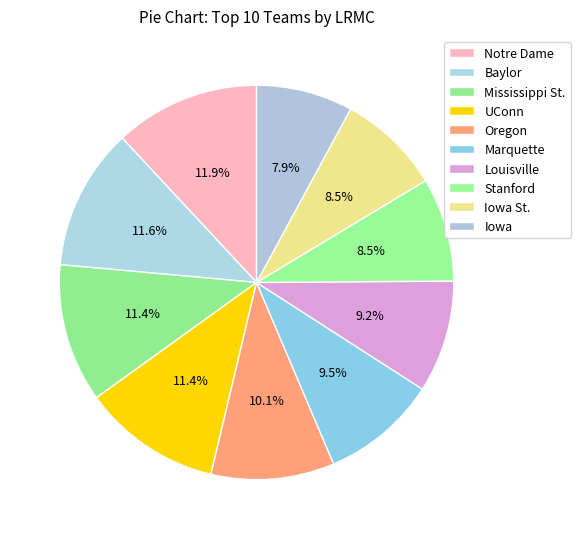

Count the number of slices in the pie.

10